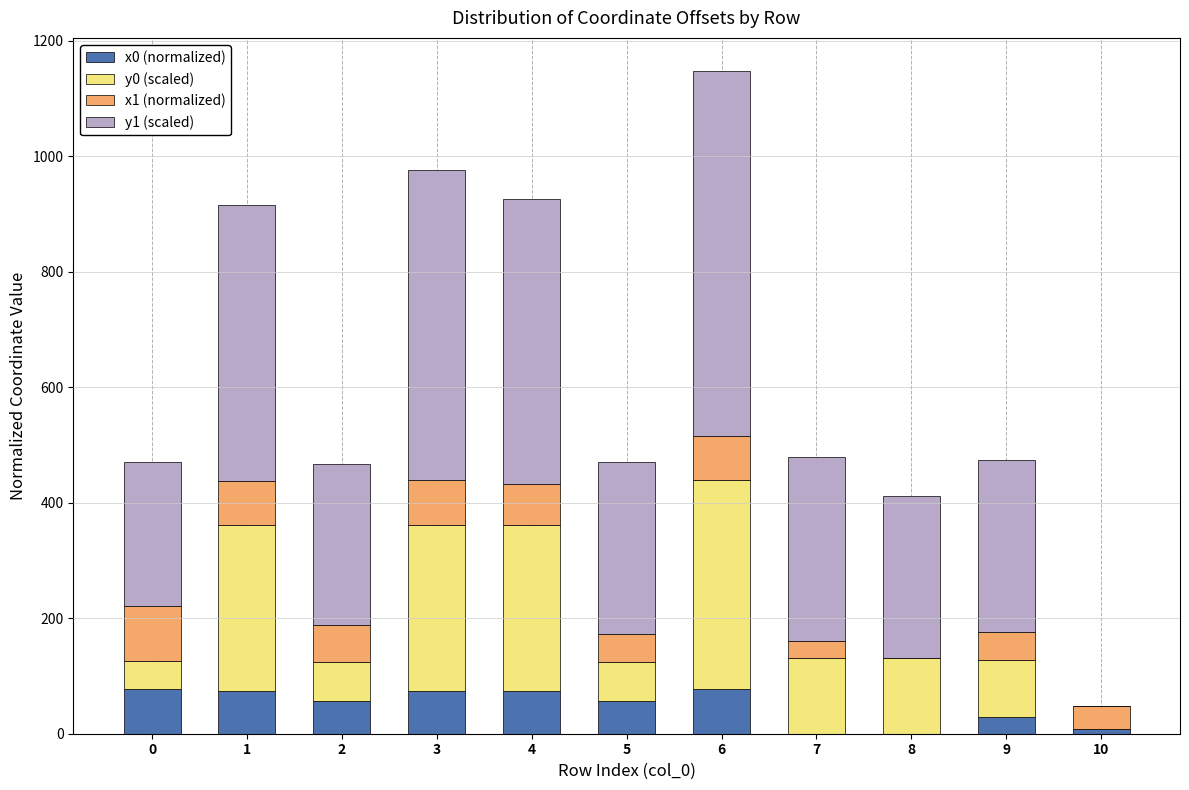

What is the total value across all series at 1?

916.5